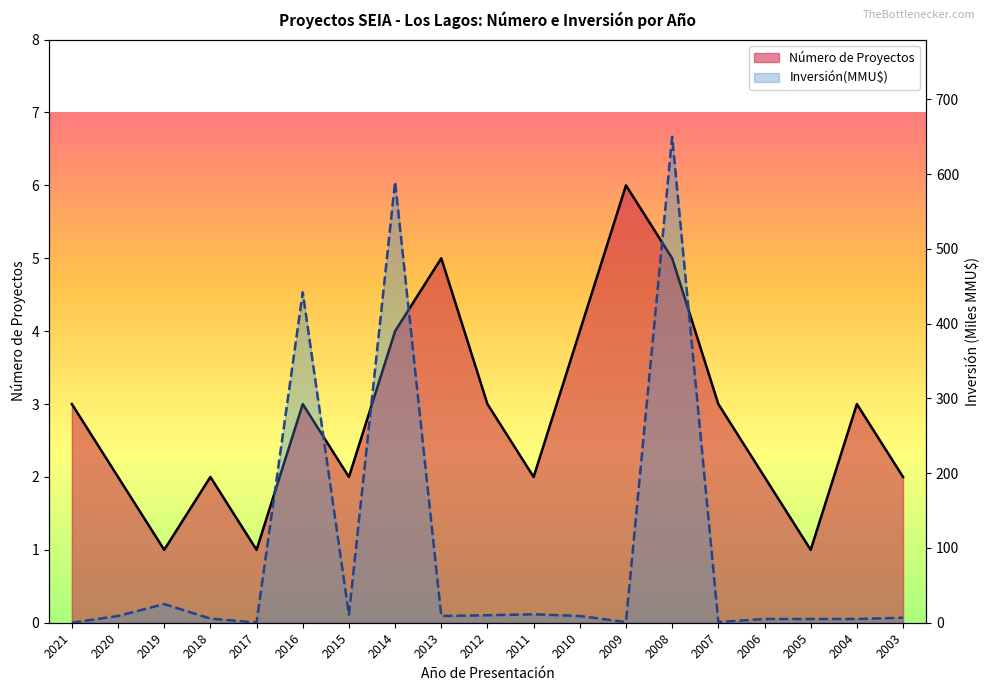

At how many categories does at least one series exceed 412?

3